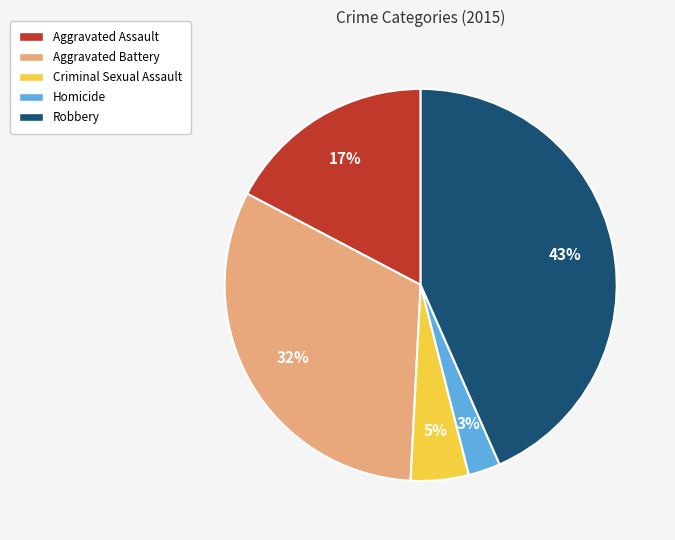

True or false: Aggravated Assault accounts for 29% of the total.

False